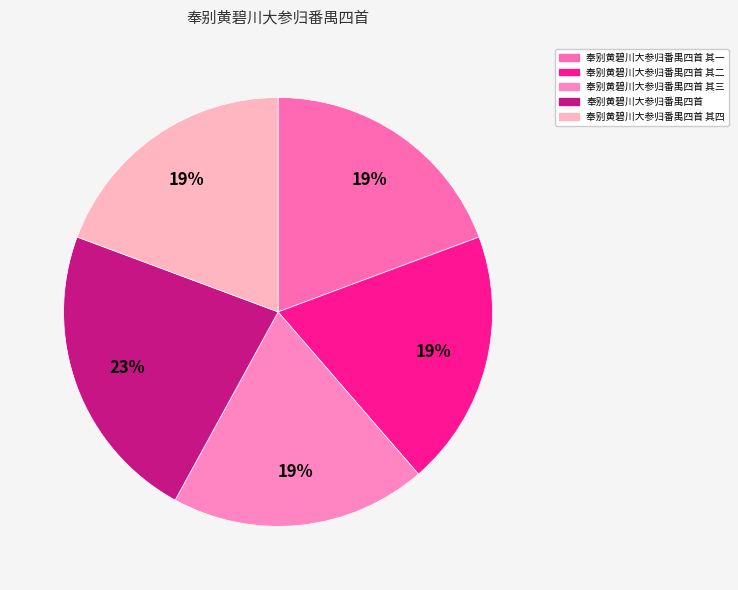

What is the largest slice in the pie chart?

奉别黄碧川大参归番禺四首